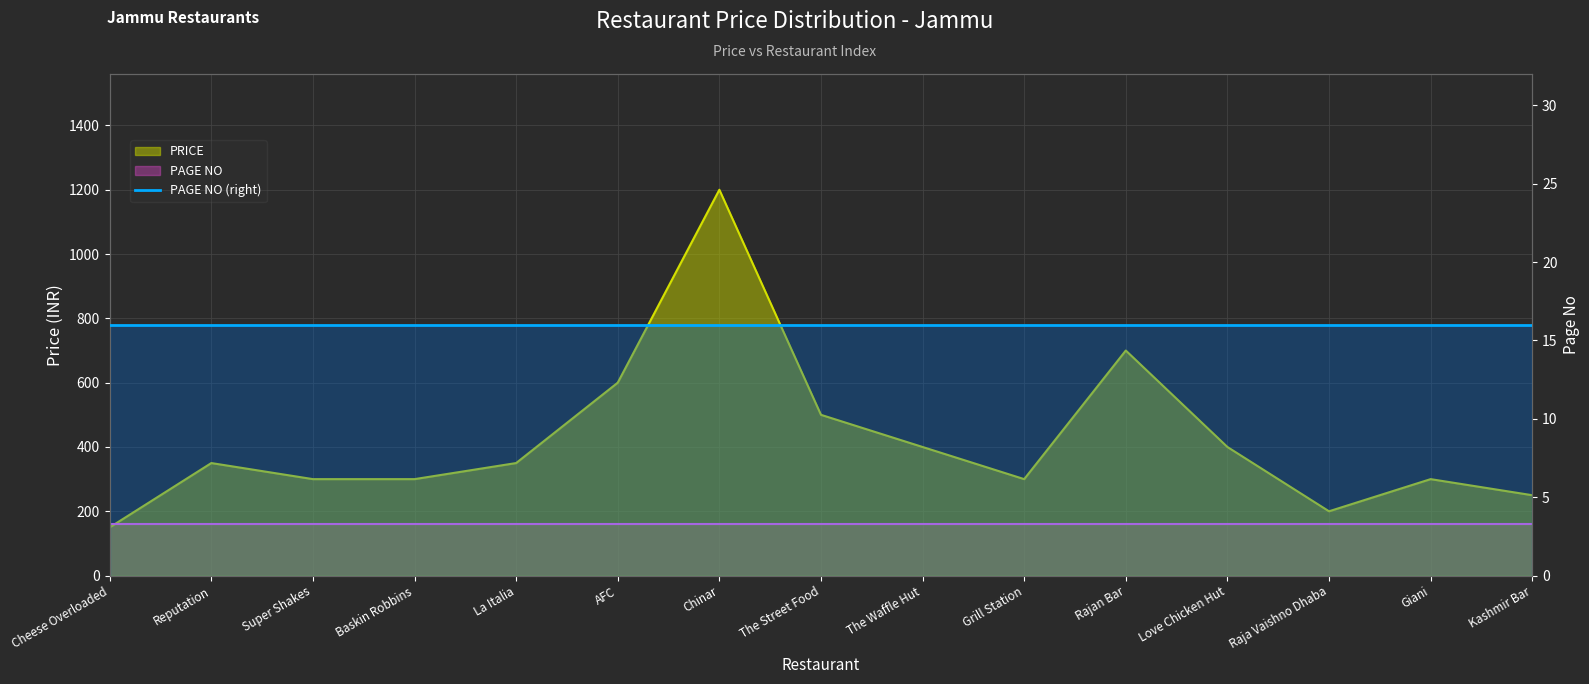

True or false: the data shows 300 at Giani.

True